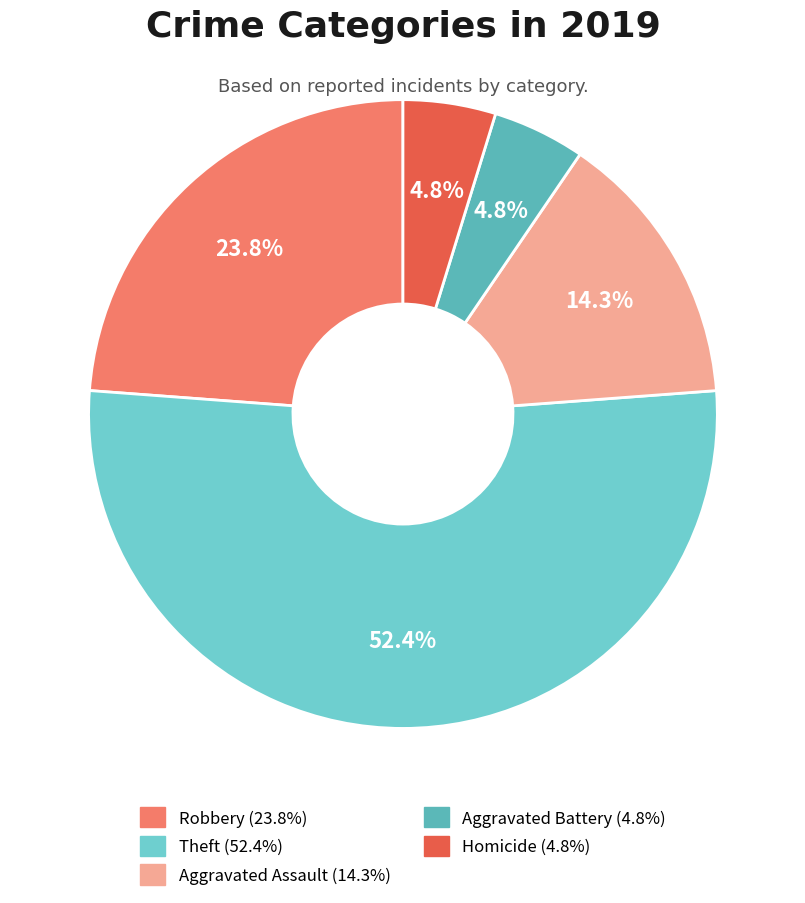

Is it true that Aggravated Assault is 21% of the pie?

False